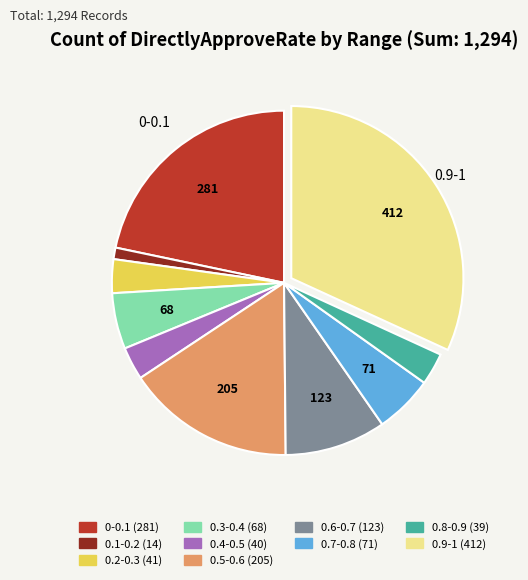

How many segments does this pie chart have?

10